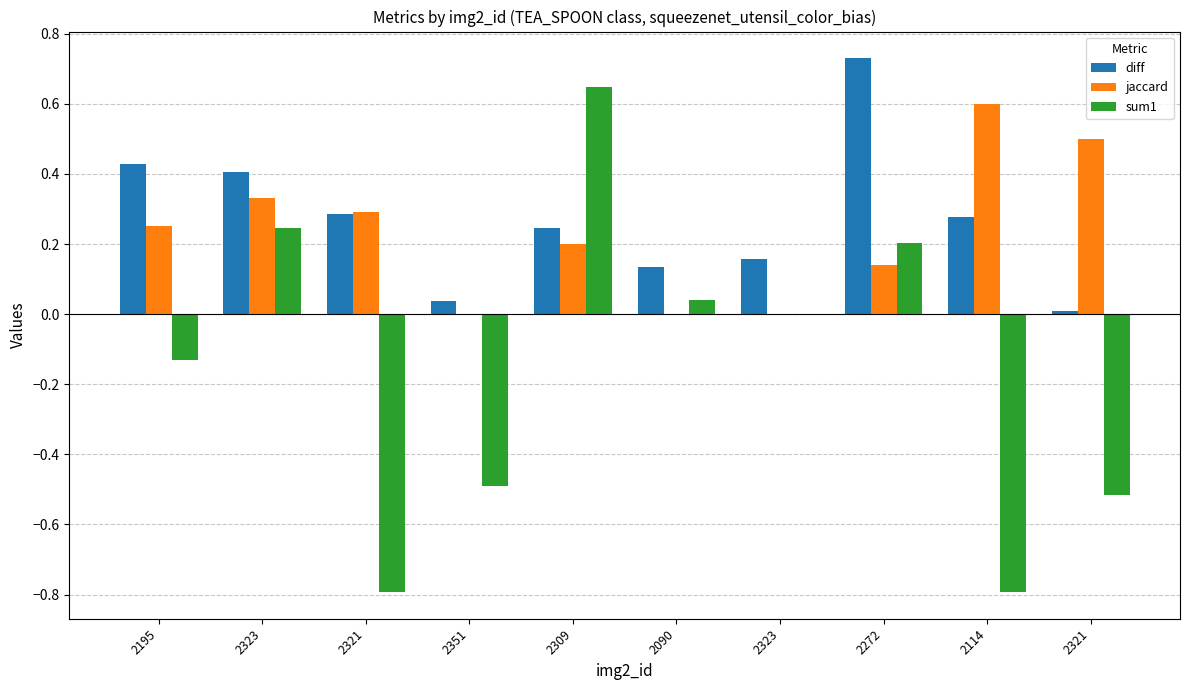

What is the value of the jaccard bar at the 3rd from the left?

0.3